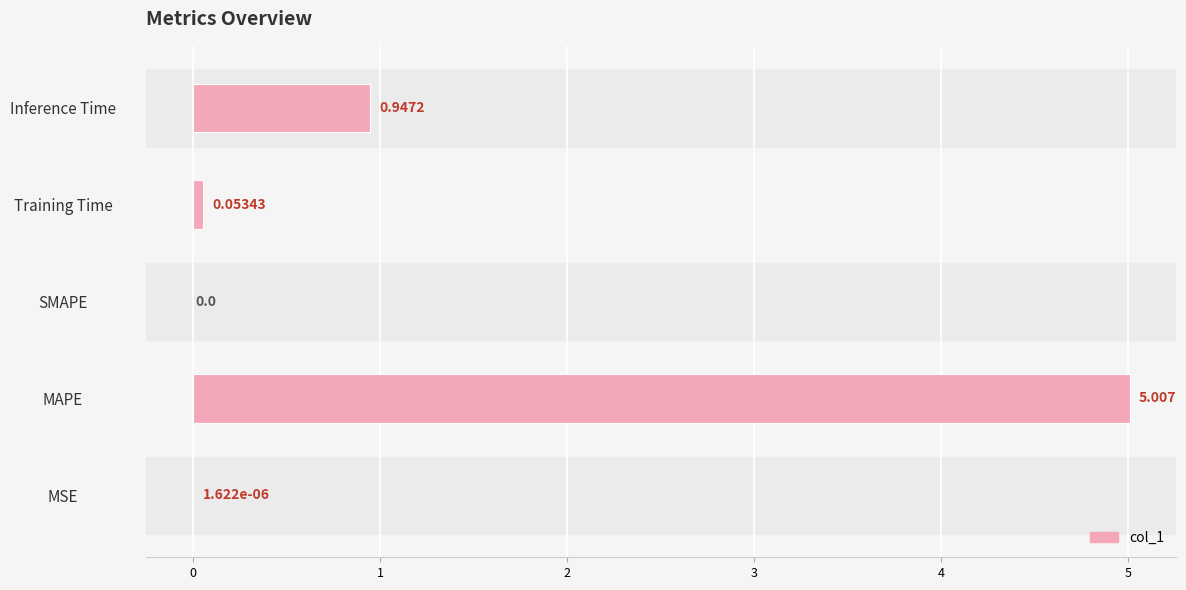

At which category does the chart reach its peak across all series?

MAPE